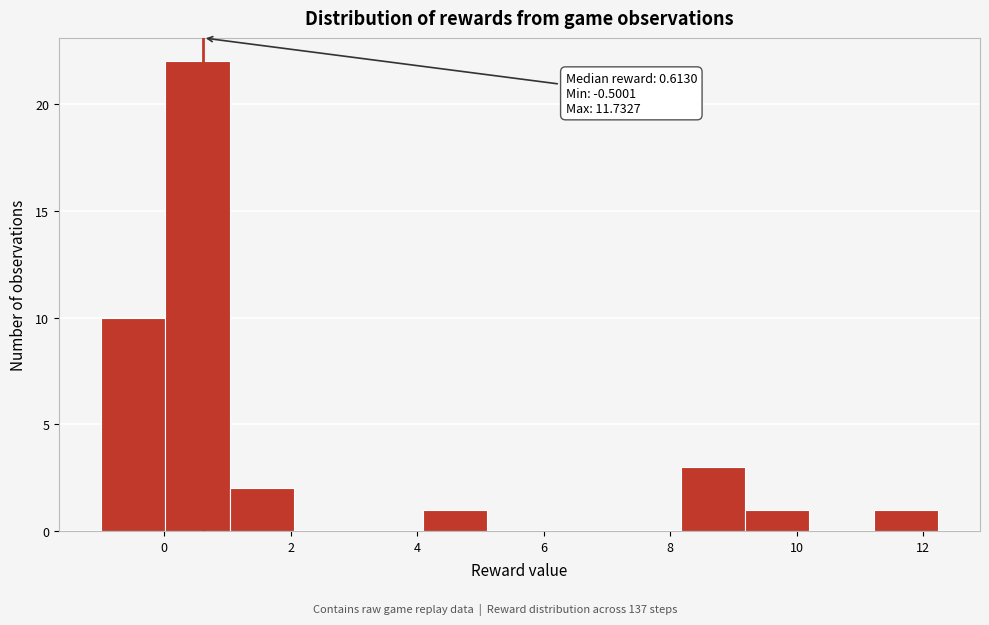

Which range on the x-axis has the tallest bar?

0.0 to 1.0